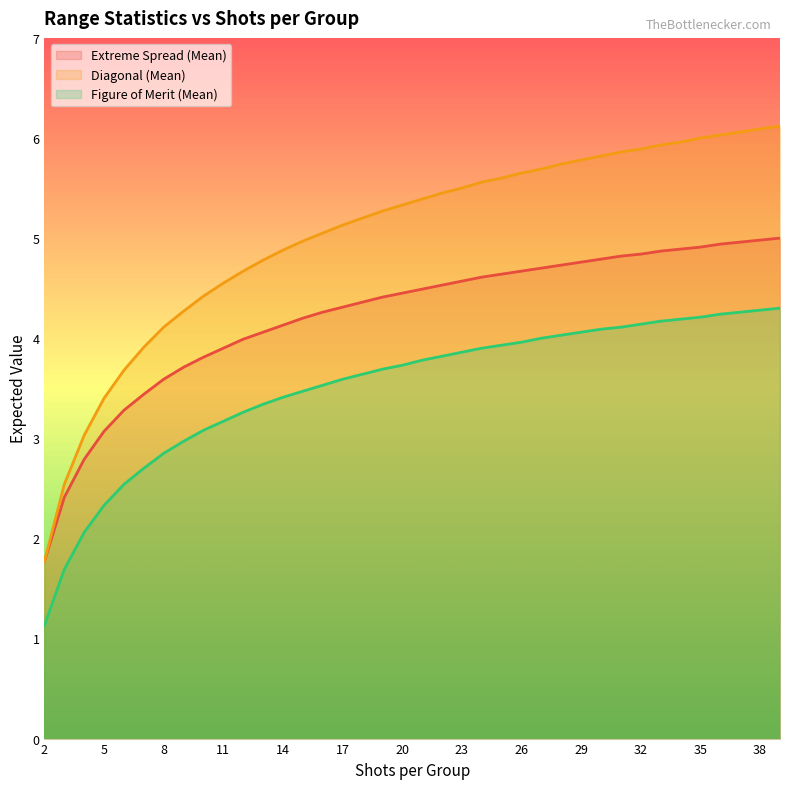

What value does the Extreme Spread (Mean) series have at 36?

4.9